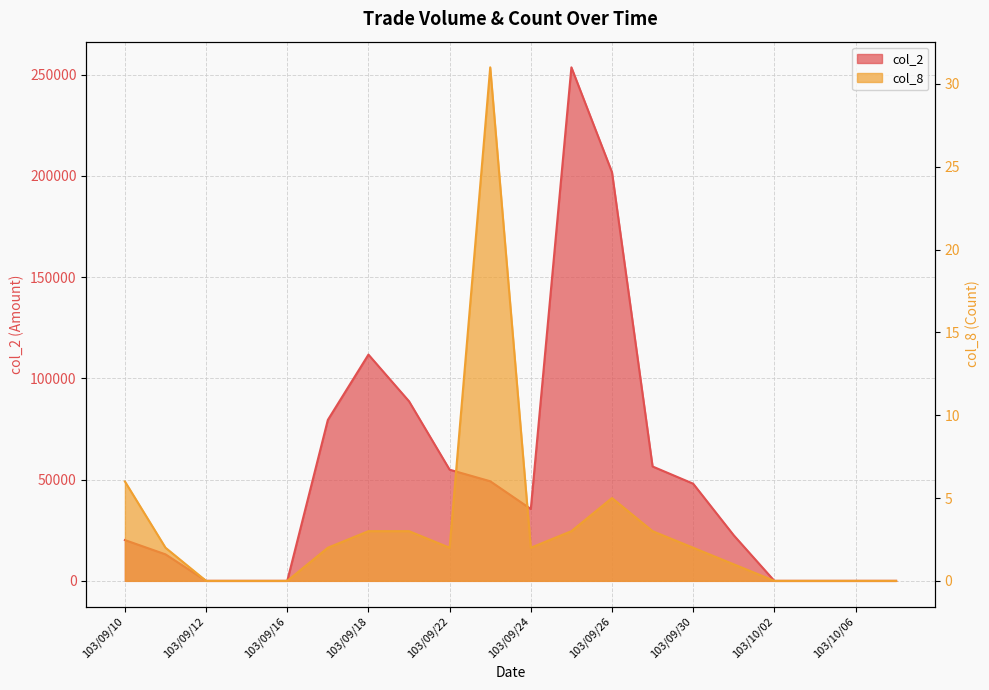

Reading right to left, extract all data points from this chart.

col_2: 0	0	0	0	22500	48000	56500	201870	253660	35500	49200	54910	88700	111760	79500	0	0	0	13090	20150
col_8: 0	0	0	0	1	2	3	5	3	2	31	2	3	3	2	0	0	0	2	6